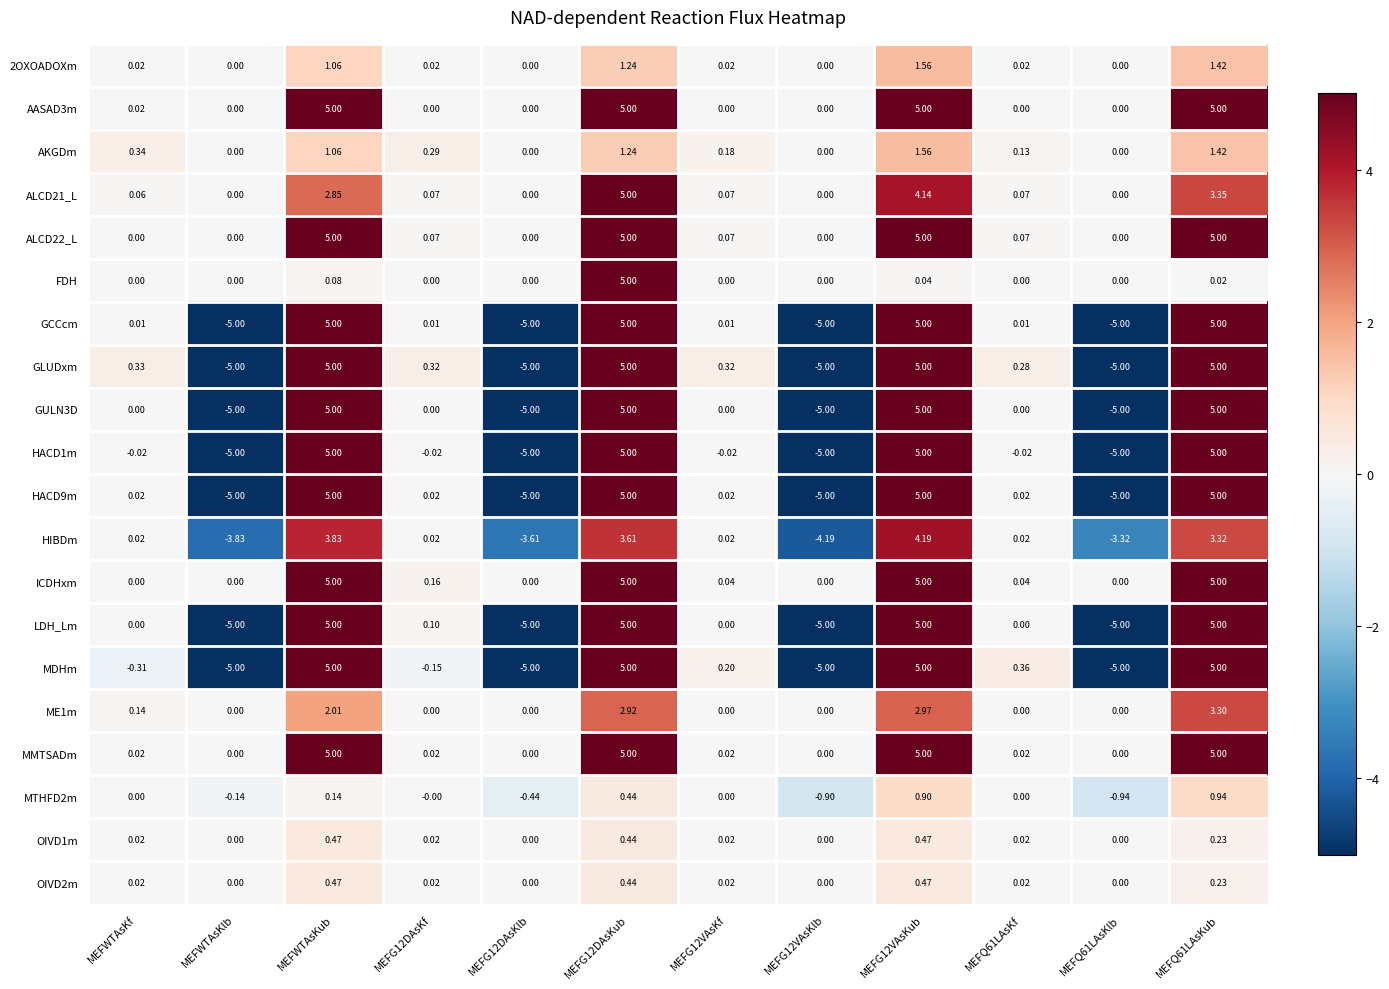

Is the value of HACD1m at MEFG12DAsKf greater than the value of MMTSADm at MEFG12VAsKf?

No